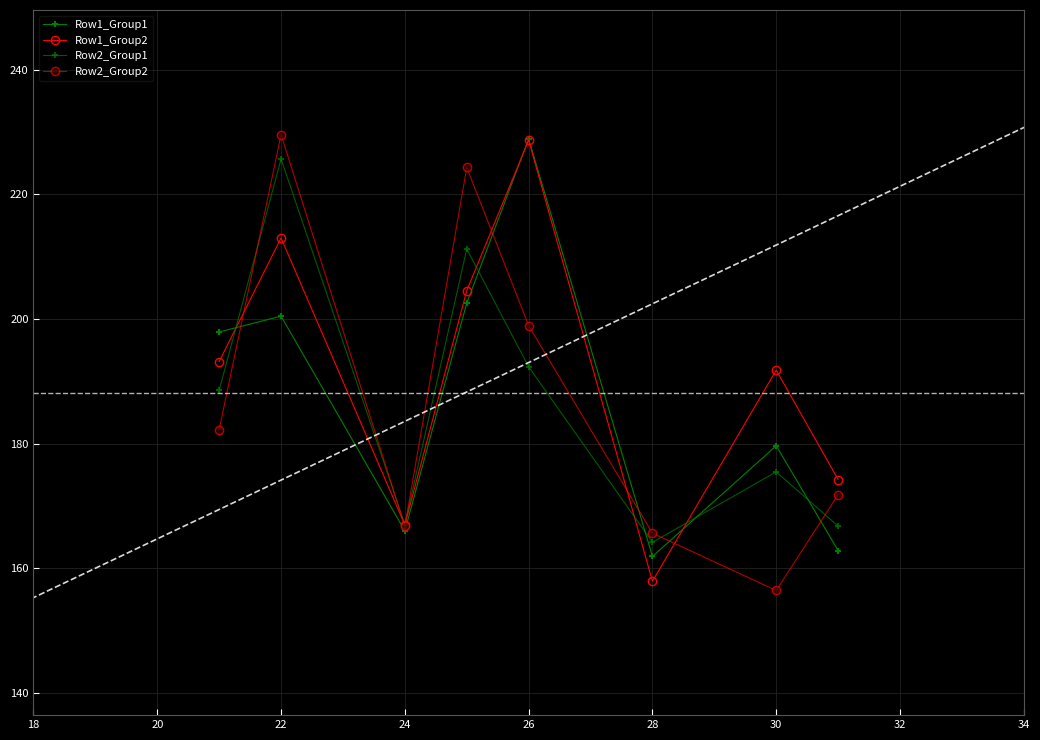

What is the average value of the Row1_Group2 series?

191.3